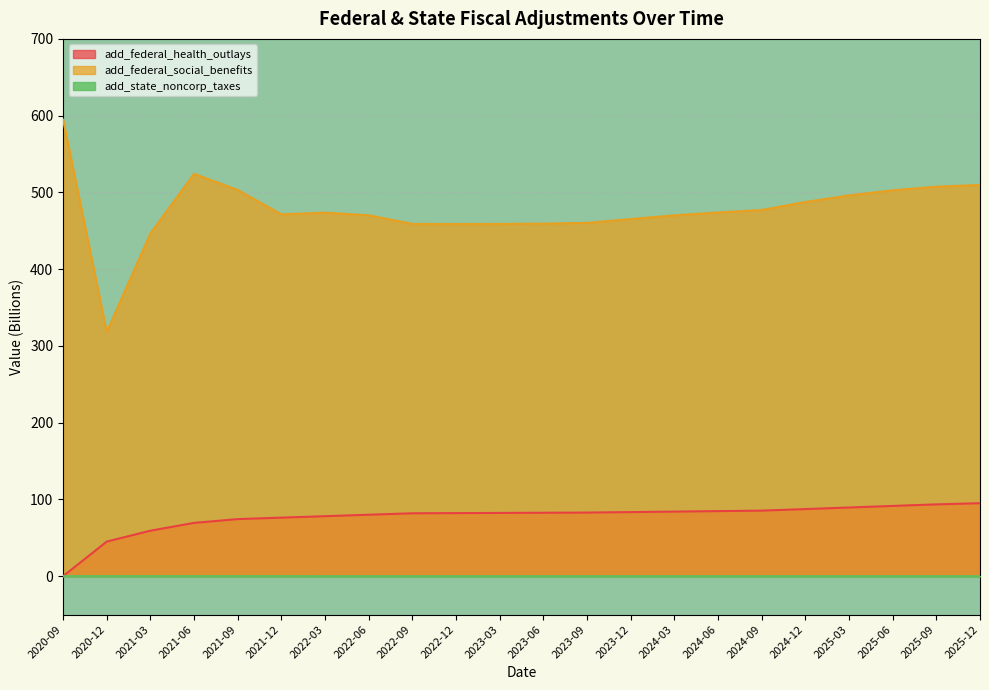

What is the total value across all series at 2023-06?

541.9